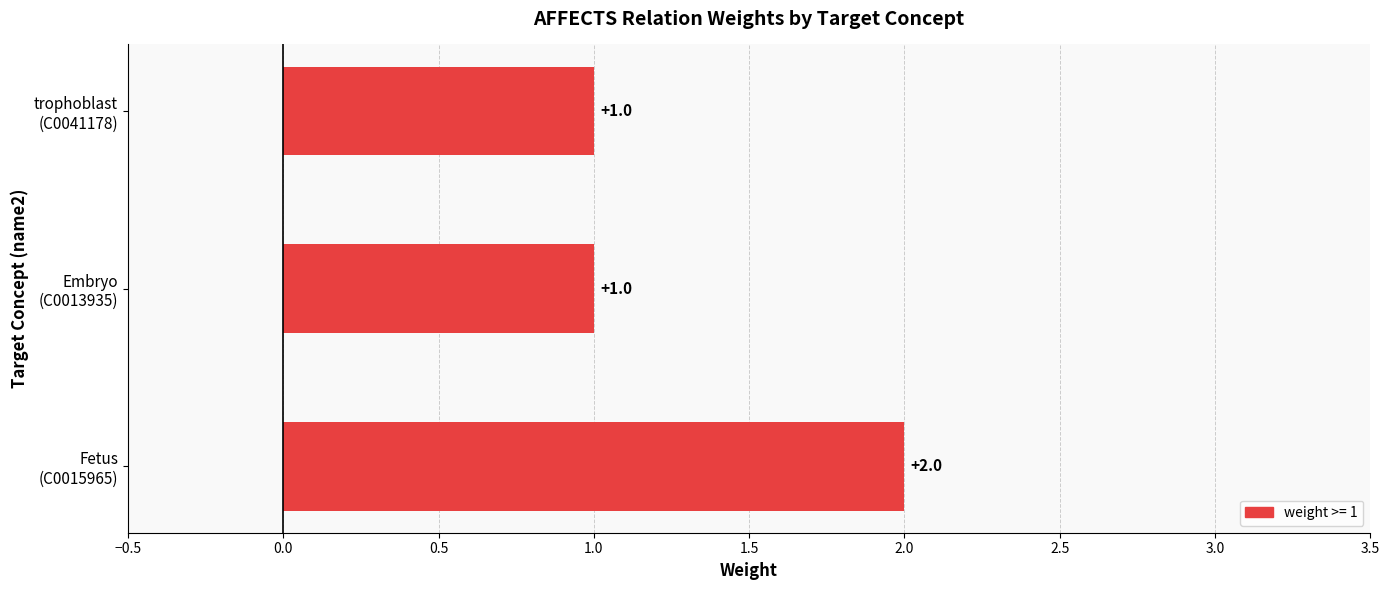

Count the values in the range 1 to 2.

3